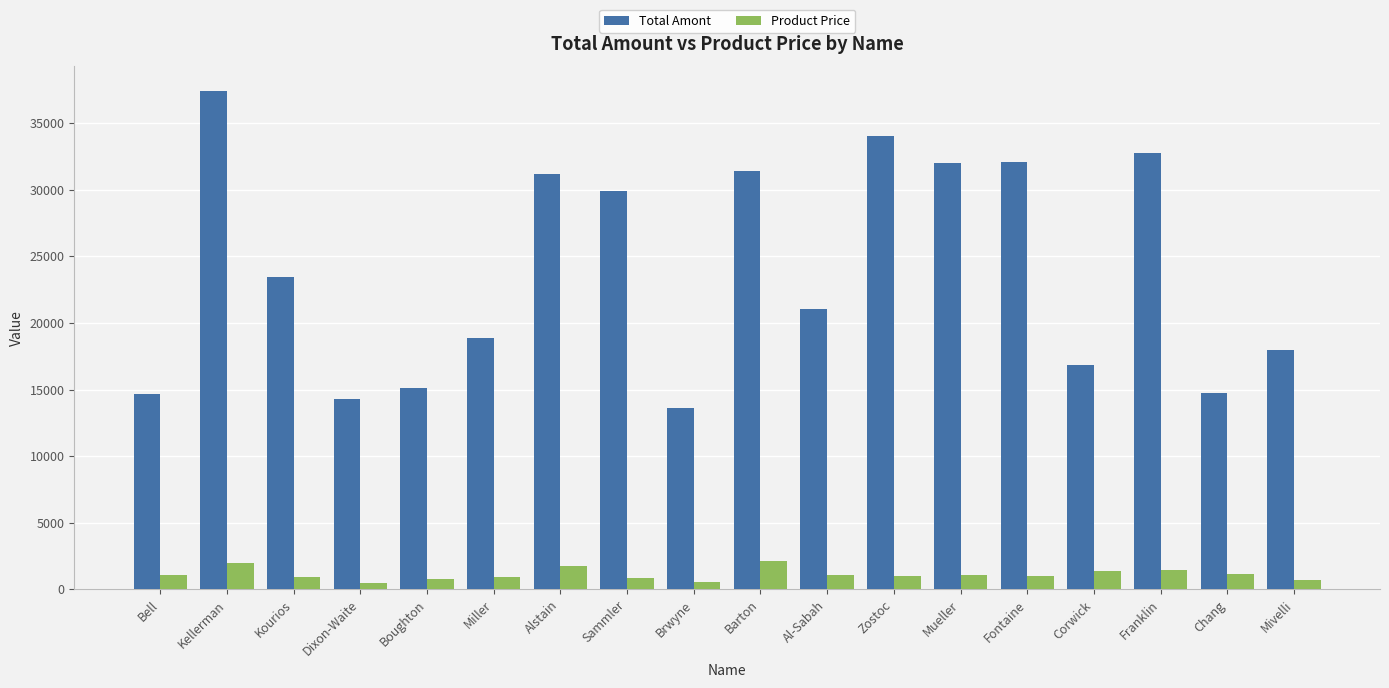

How many data points in Product Price are above 1047?

9